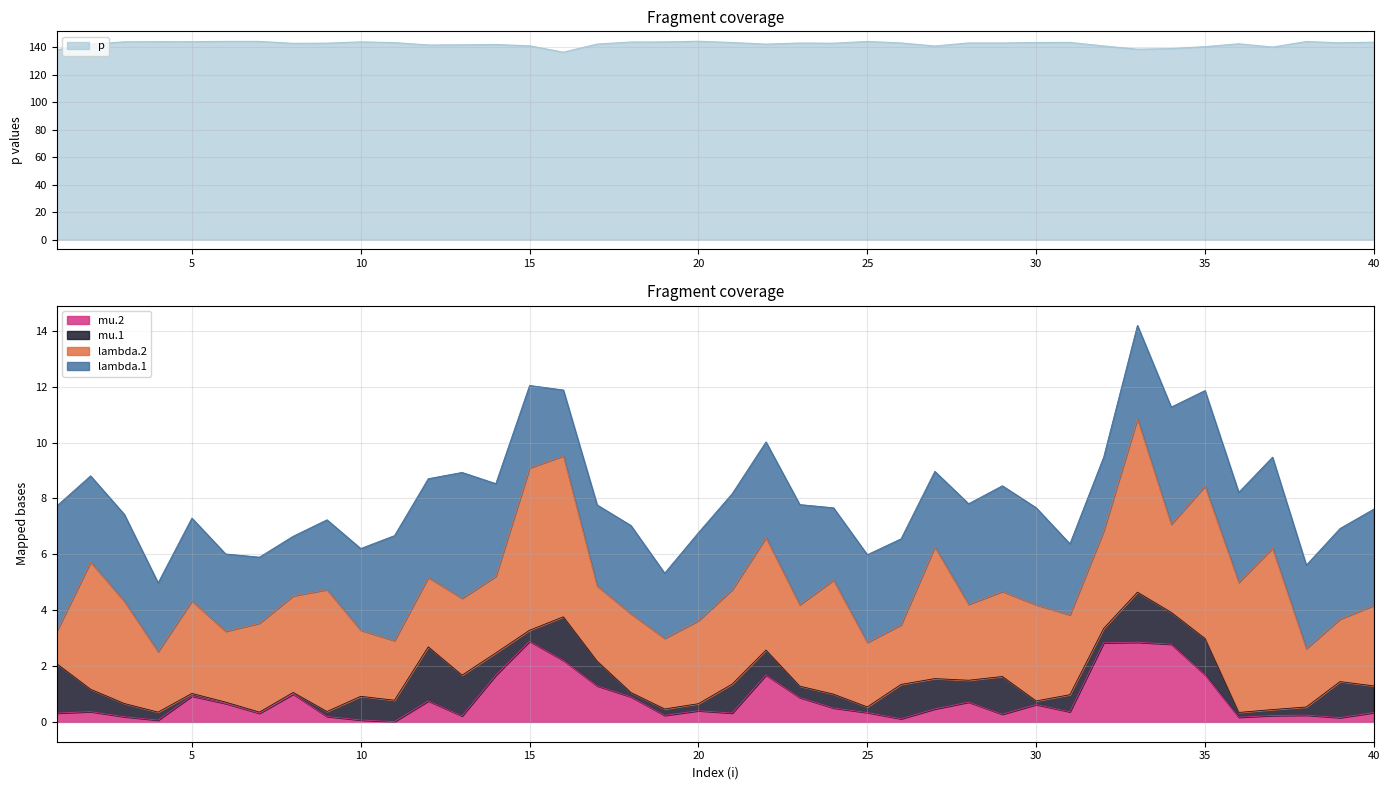

Rank the categories by mu.1 value from highest to lowest.

12, 33, 1, 16, 13, 29, 35, 39, 26, 34, 27, 21, 40, 22, 17, 10, 2, 14, 28, 11, 31, 32, 24, 3, 23, 15, 38, 4, 20, 19, 37, 25, 9, 36, 18, 30, 5, 8, 6, 7